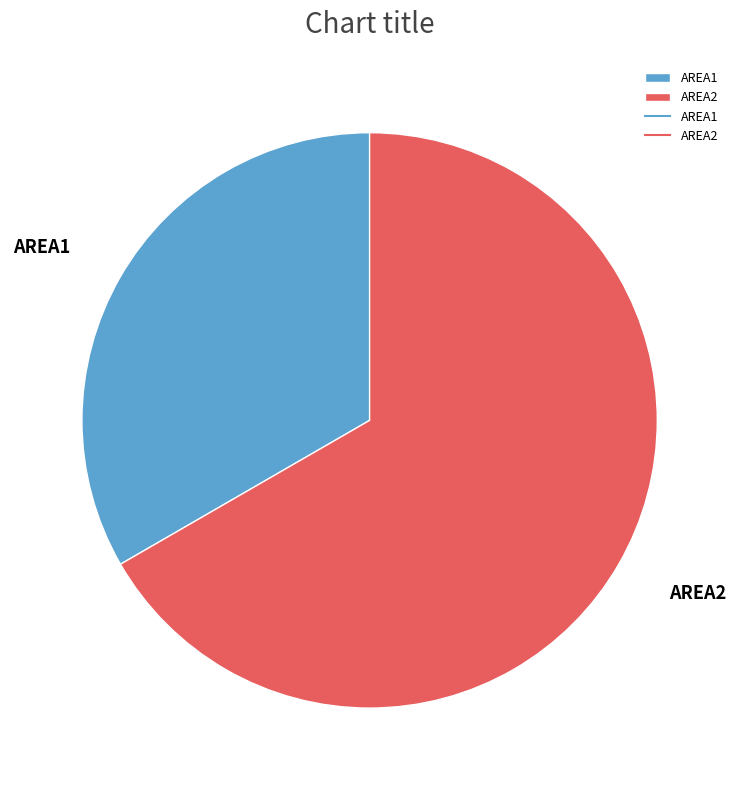

Is the sum of AREA1 and AREA2 greater than half?

Yes